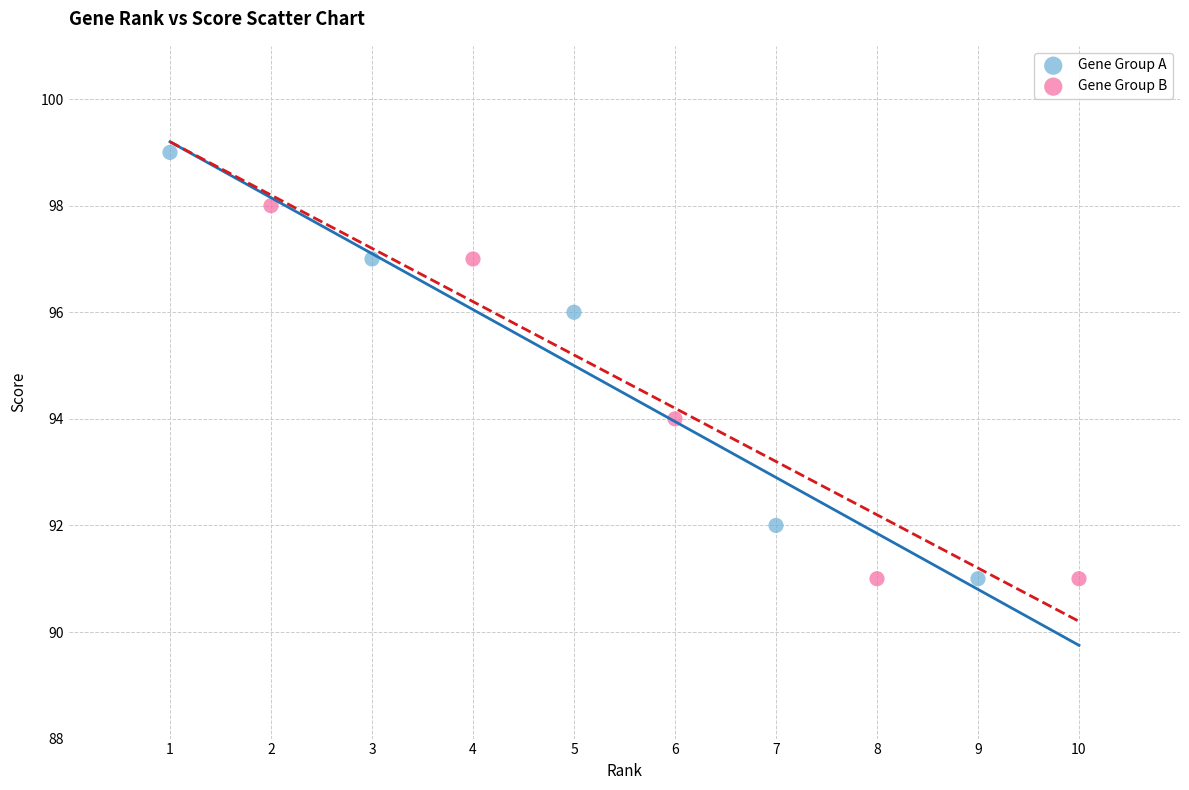

Which series has the largest Y range (max minus min)?

Gene Group A